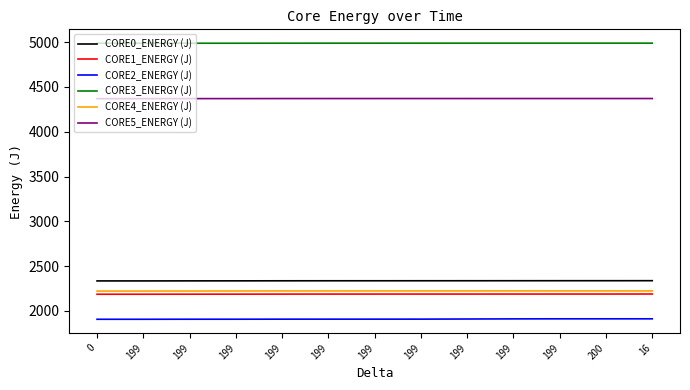

Which series has the largest range (max minus min)?

CORE2_ENERGY (J)